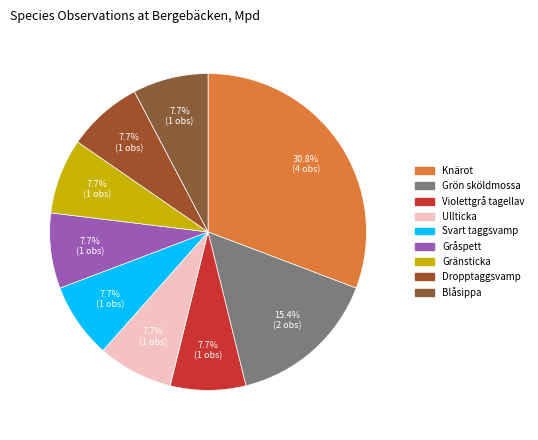

How many slices are in this pie chart?

9